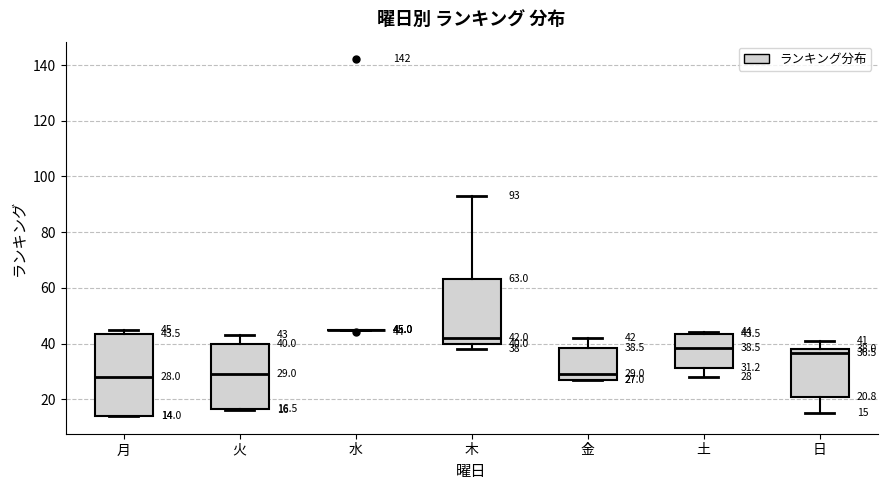

Which box is the tallest, from its lower edge to its upper edge?

月